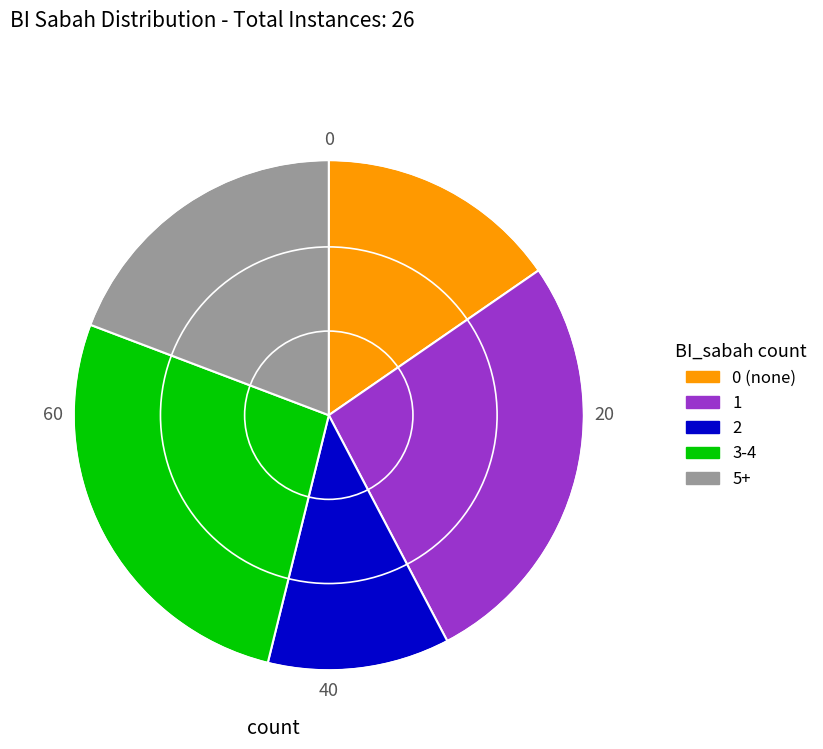

Combined, do 3-4 and 1 account for over 50%?

Yes